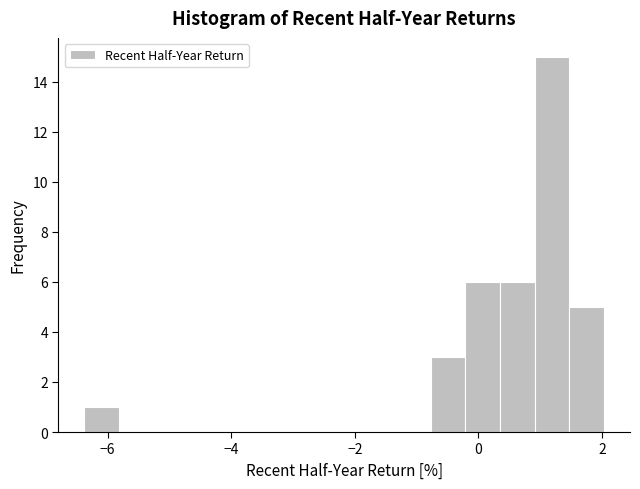

Around what value on the x-axis is the tallest bar? Give the approximate position of its centre, as read against the axis.

1.2